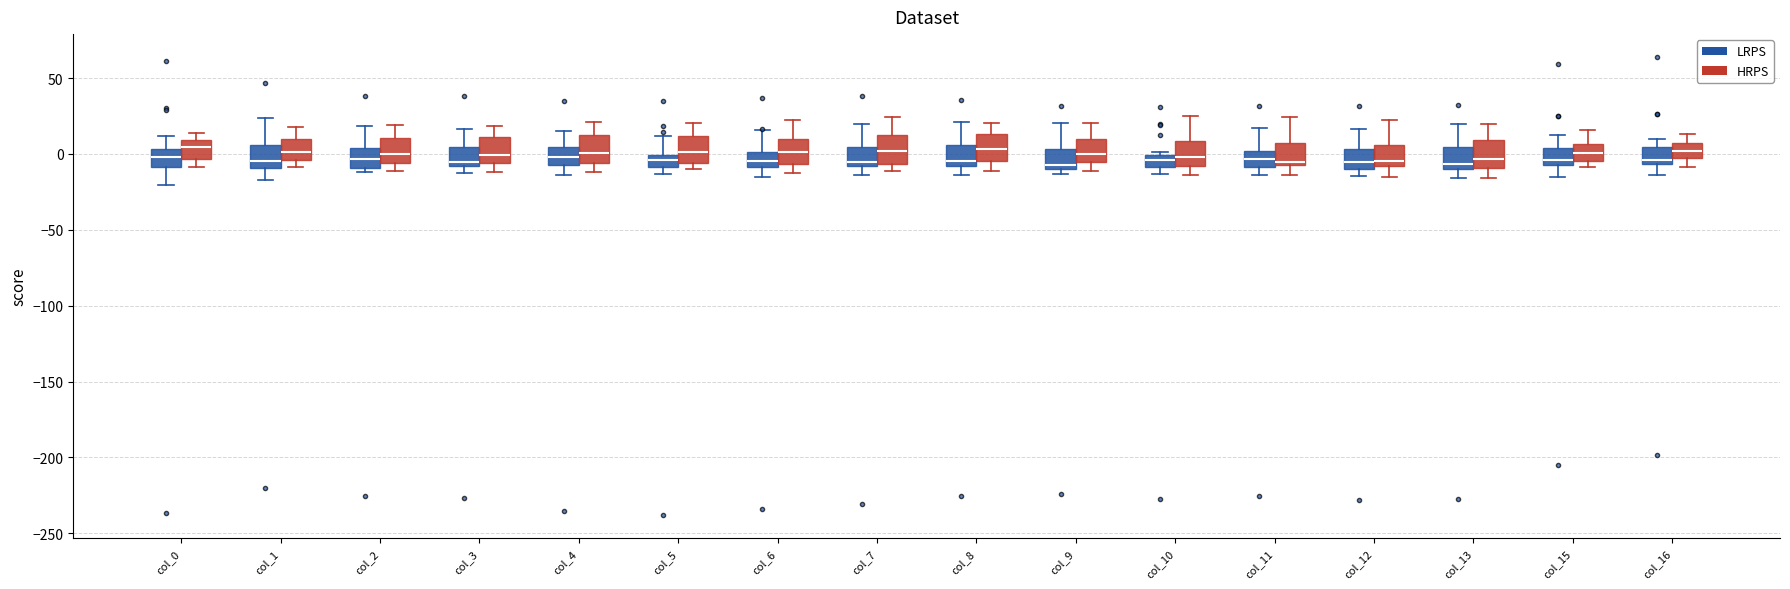

Where is the lower edge of the box for col_3 (LRPS) on the y-axis? The values are not printed on the chart, so give them approximately, as read against the axis.

-10